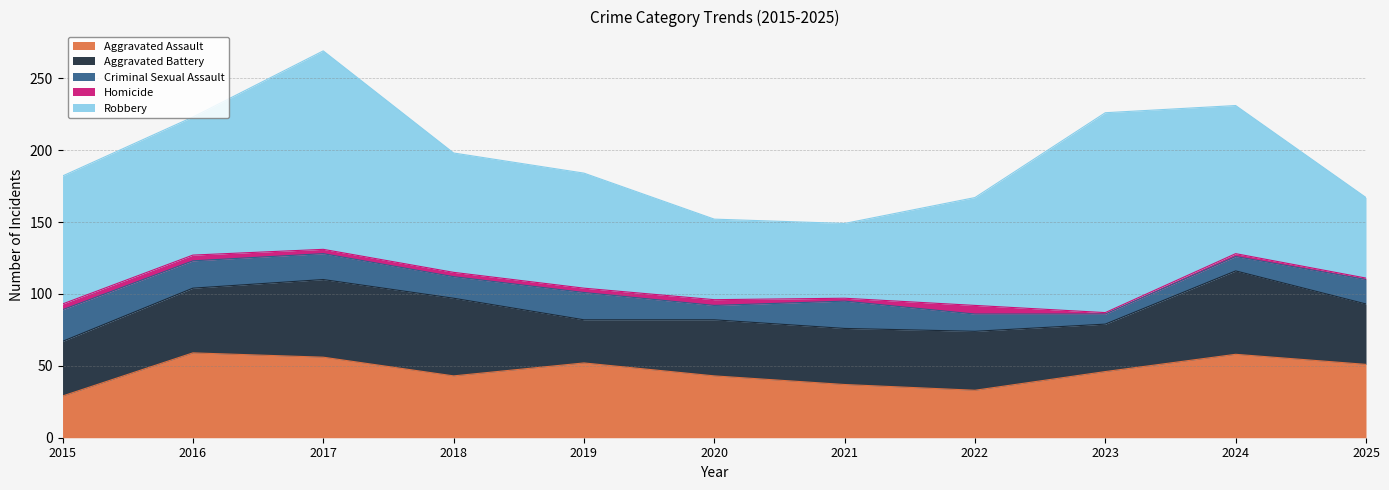

What is the average value of the Aggravated Battery series?

43